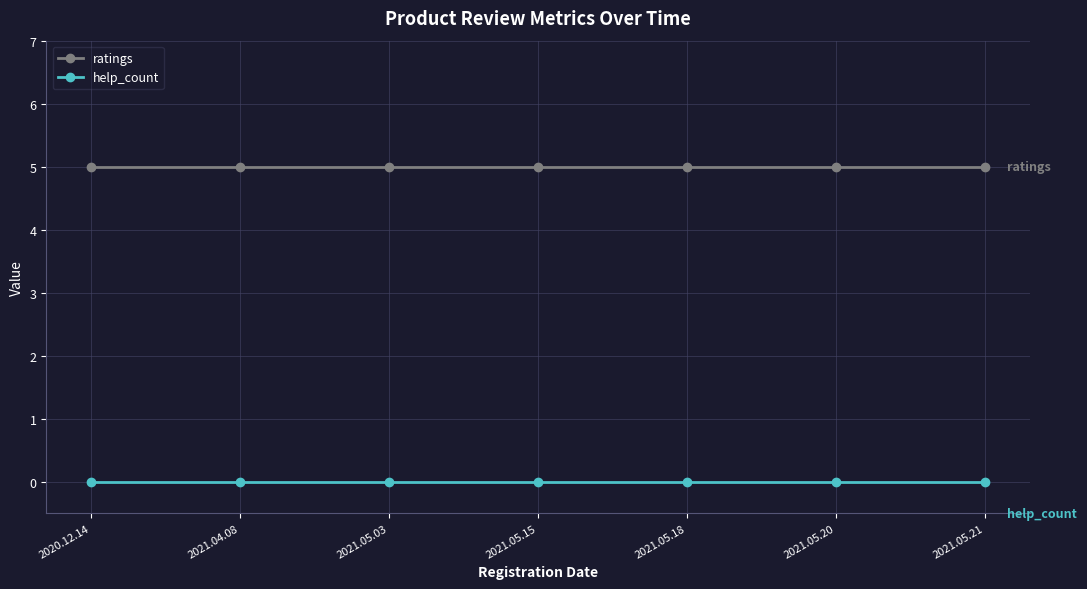

Reading right to left, what are all the values shown in this chart?

ratings: 2021.05.21=5	2021.05.20=5	2021.05.18=5	2021.05.15=5	2021.05.03=5	2021.04.08=5	2020.12.14=5
help_count: 2021.05.21=0	2021.05.20=0	2021.05.18=0	2021.05.15=0	2021.05.03=0	2021.04.08=0	2020.12.14=0